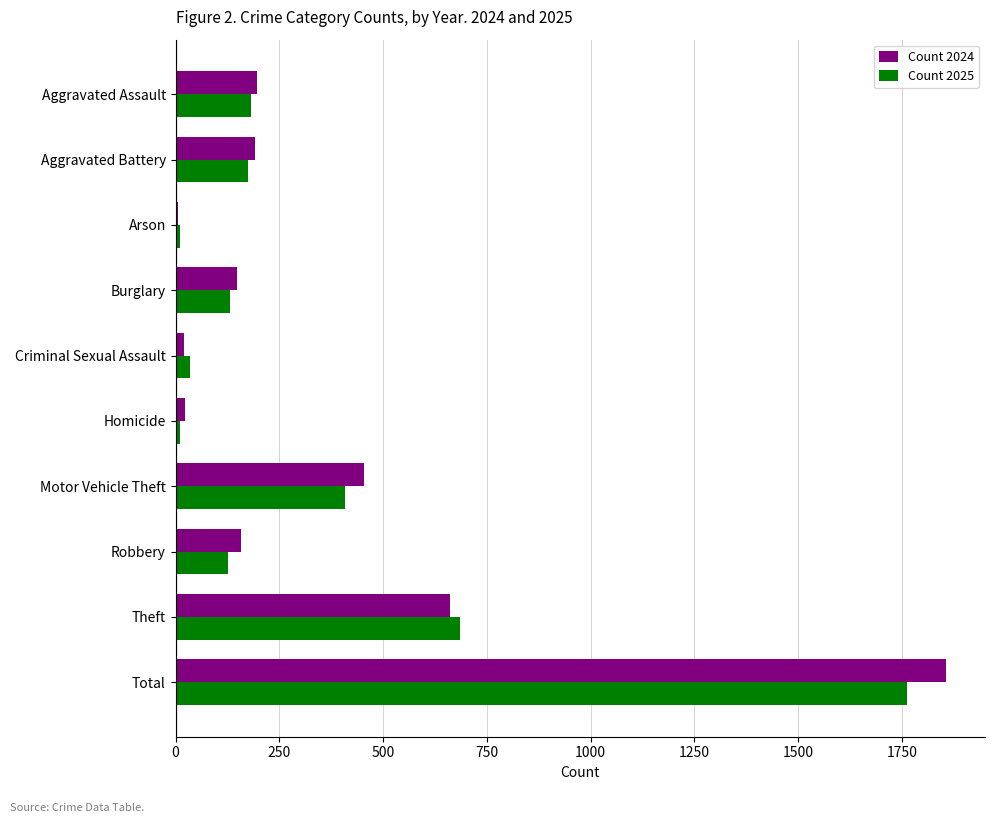

What is the greatest value displayed?

1857